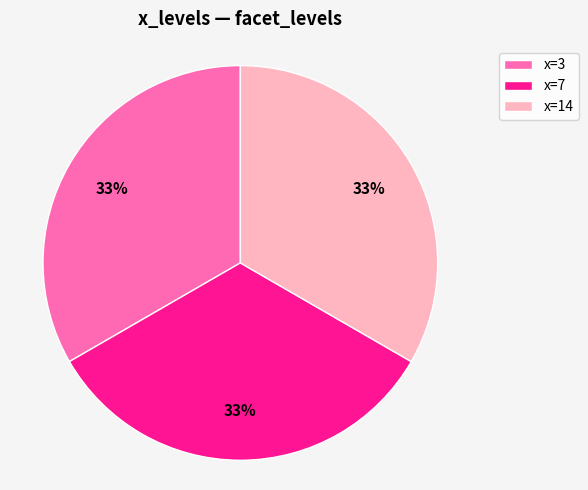

How many segments does this pie chart have?

3